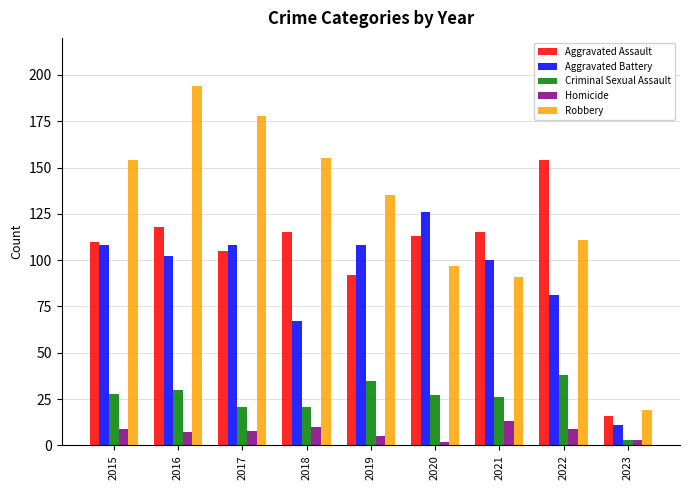

Rank the series by their maximum value, from highest to lowest.

Robbery, Aggravated Assault, Aggravated Battery, Criminal Sexual Assault, Homicide